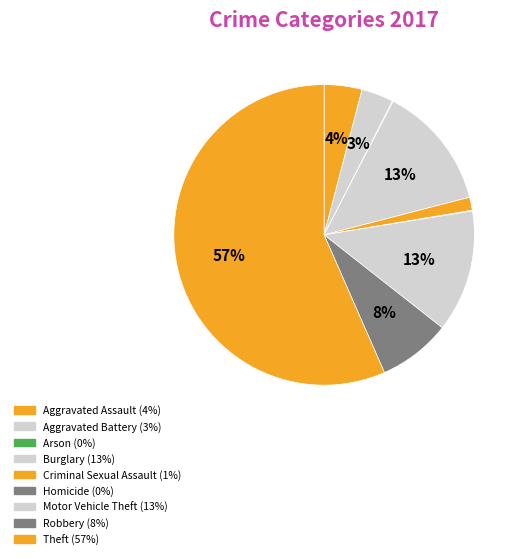

To the nearest percent, what is the difference between the Burglary and Arson slice percentages?

13%